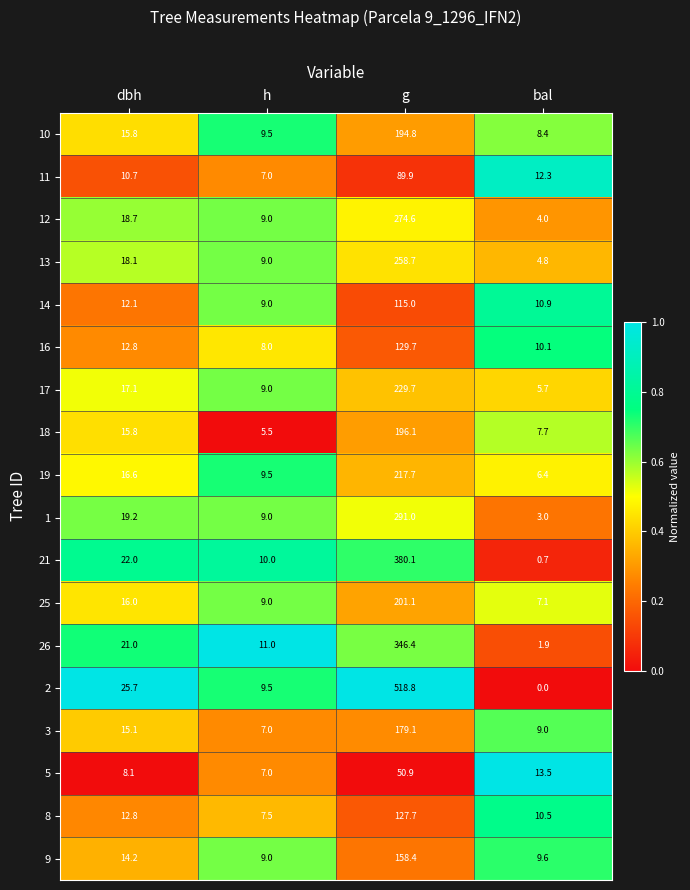

Rank the series at g from lowest to highest value.

5, 11, 14, 8, 16, 9, 3, 10, 18, 25, 19, 17, 13, 12, 1, 26, 21, 2